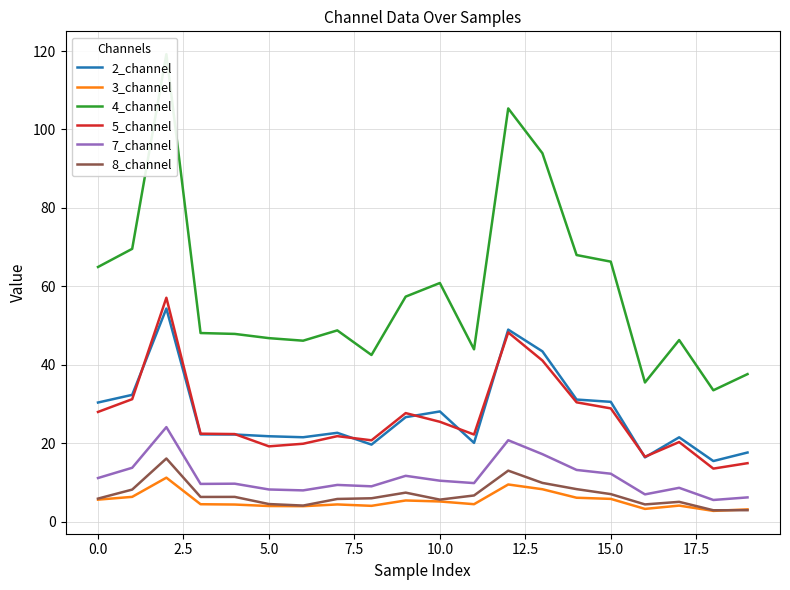

How many values in the 4_channel series are below 48?

9